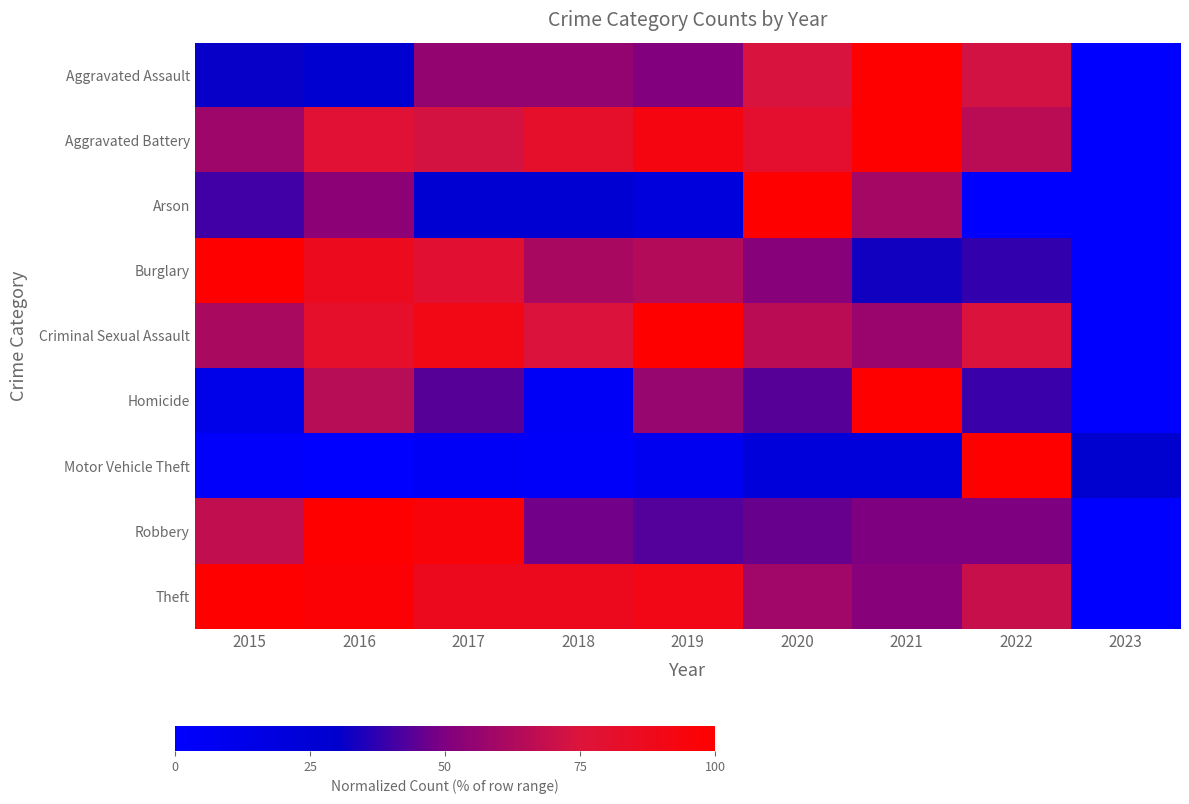

Which series has the largest total across all categories?

Theft